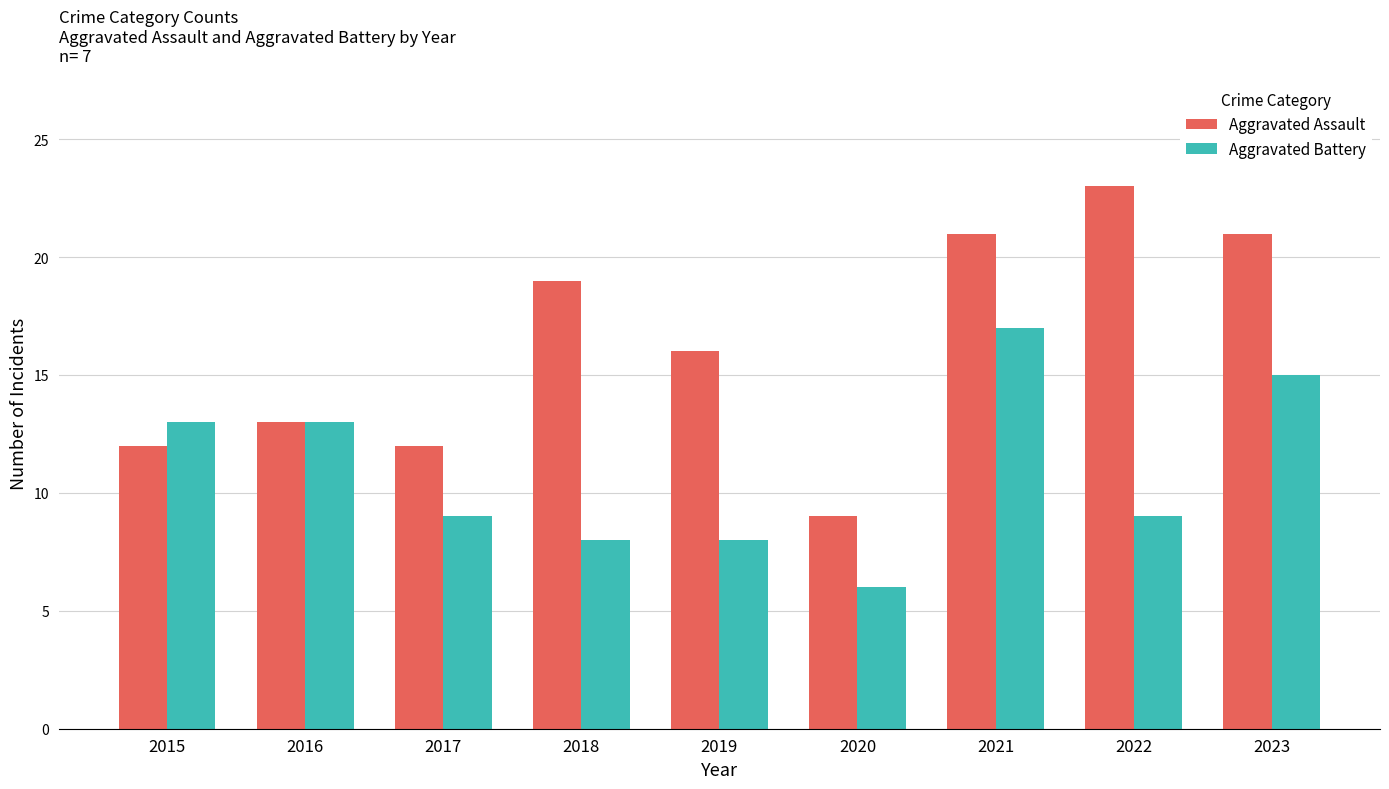

What is the value of the Aggravated Battery bar at the 7th from the left?

17